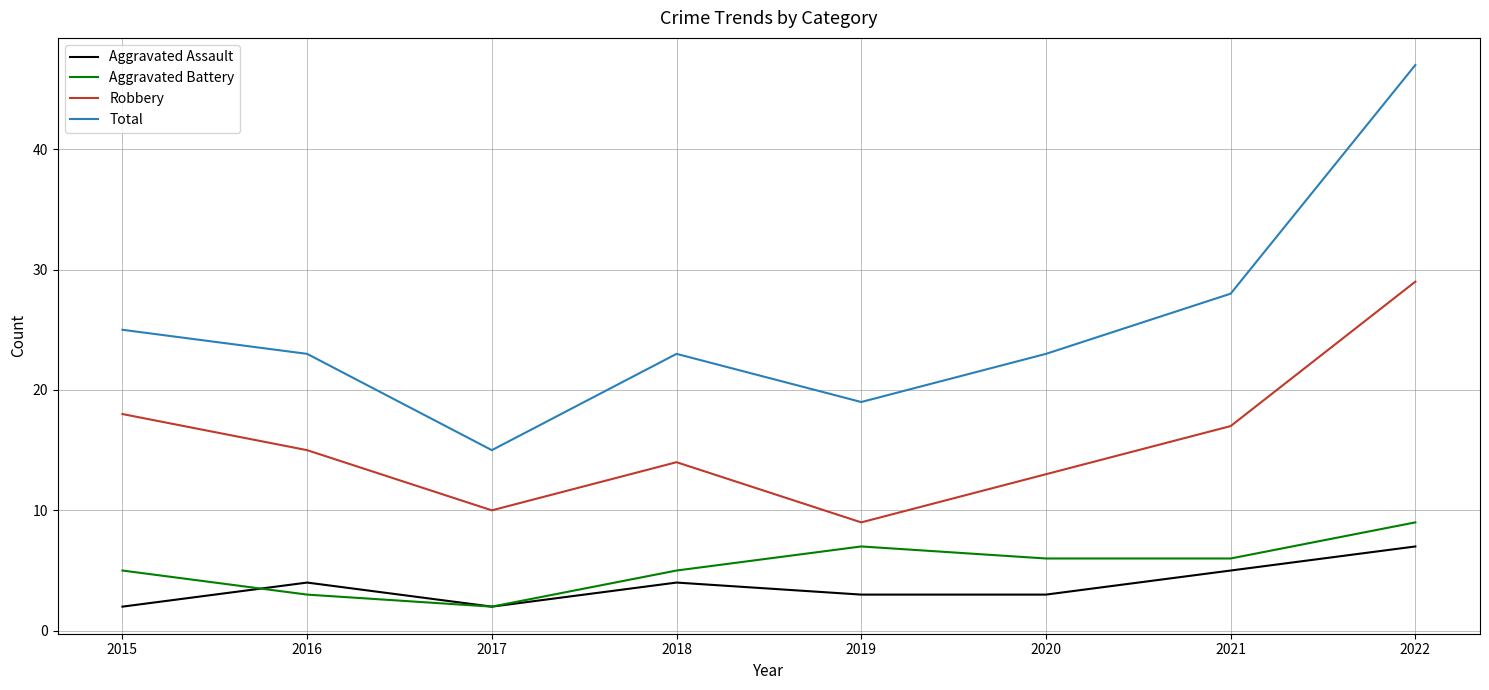

What is the sum of the Aggravated Assault values at 2020 and 2018?

7